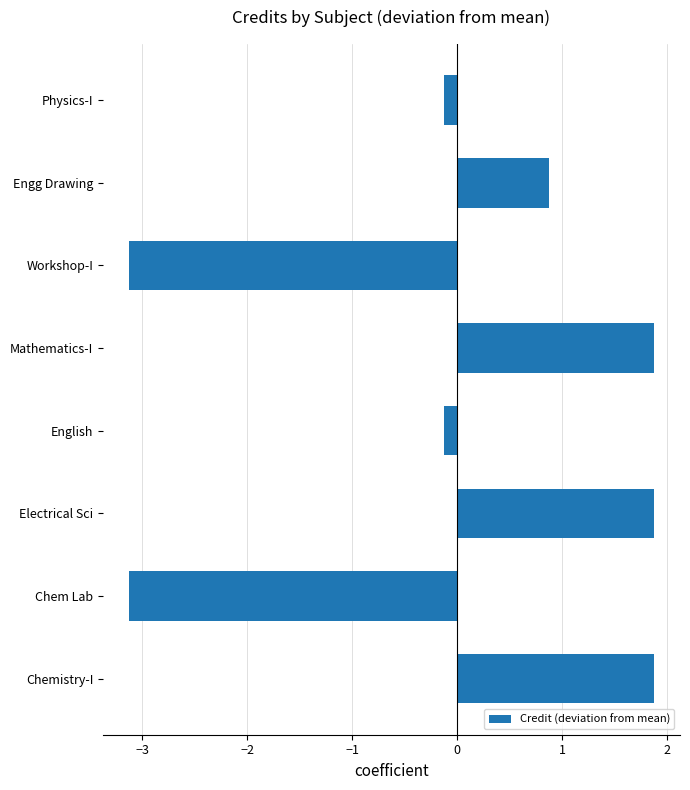

What is the approximate value at Electrical Sci?

1.9